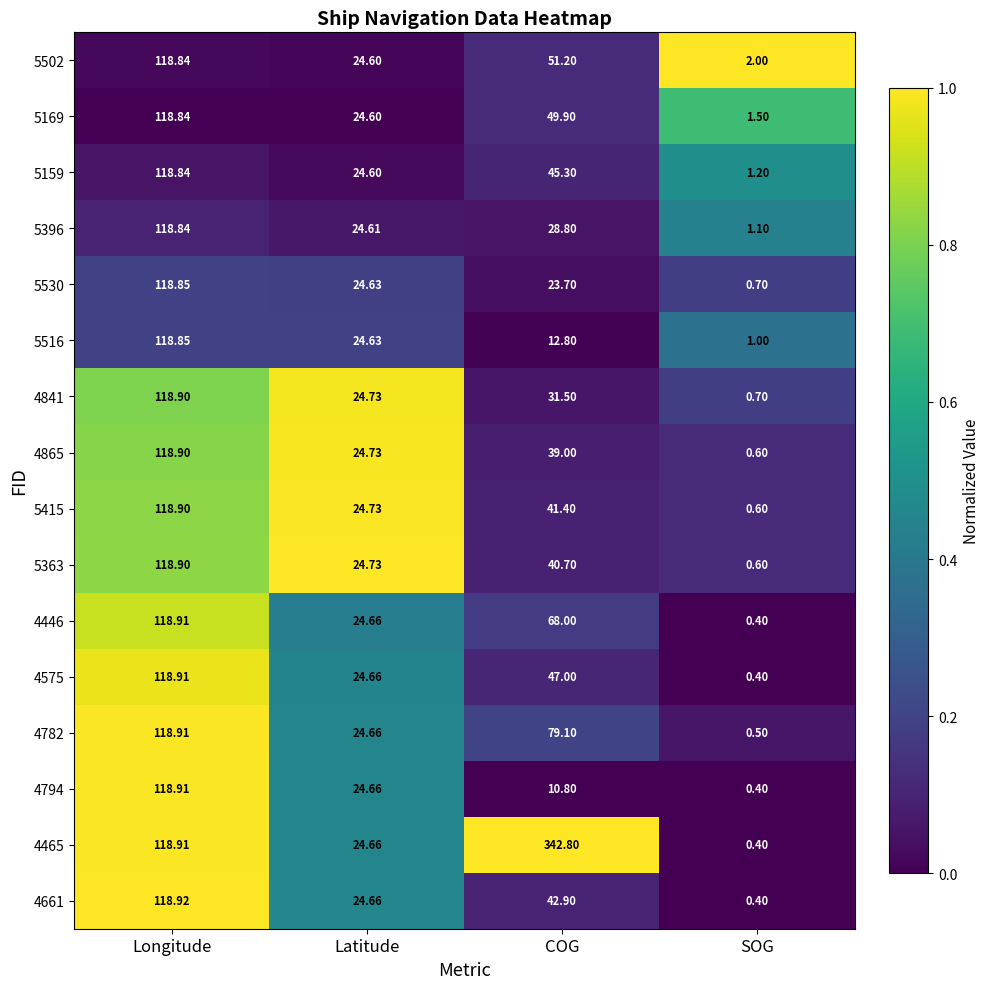

Which category has the highest value in the 4446 series?

Longitude